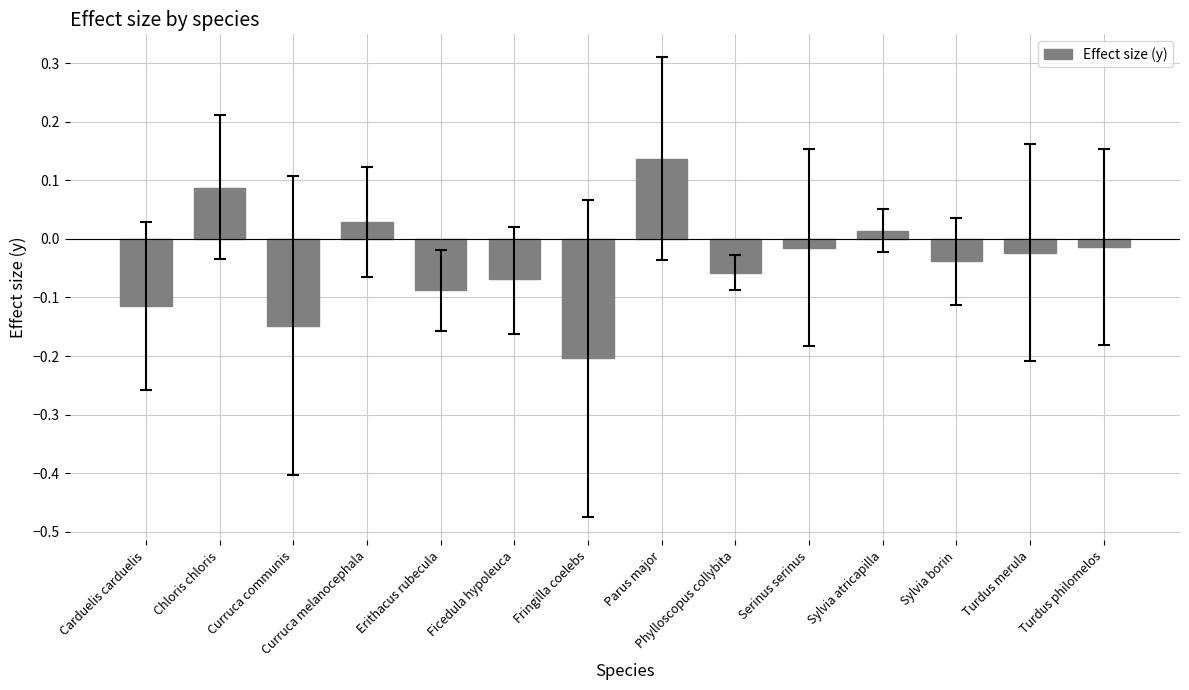

Is it true that the value at Fringilla coelebs is -0.2?

True